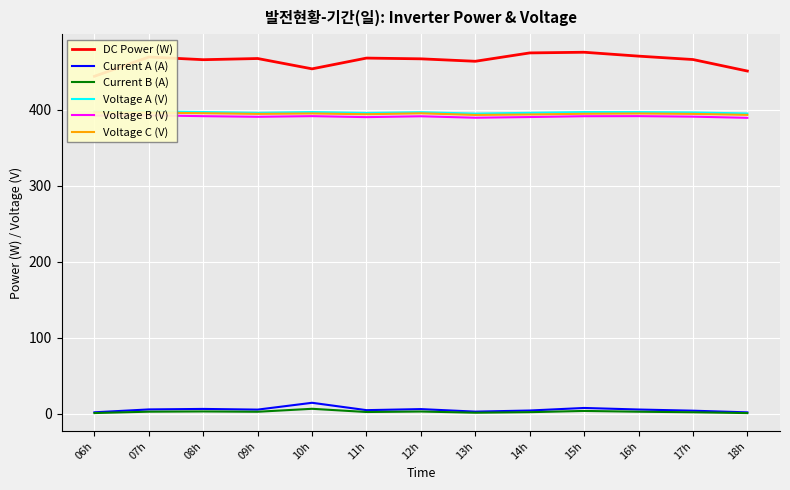

What is the maximum value shown in the chart?

476.0